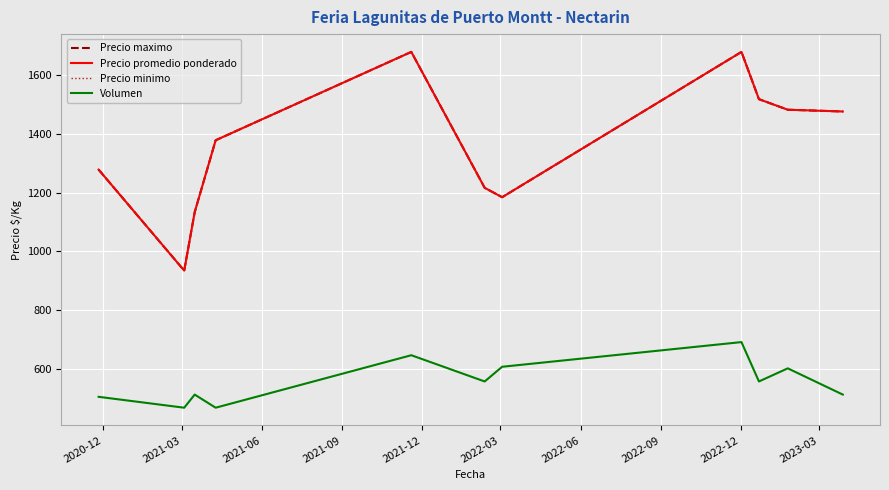

Does the chart have visible grid lines?

Yes